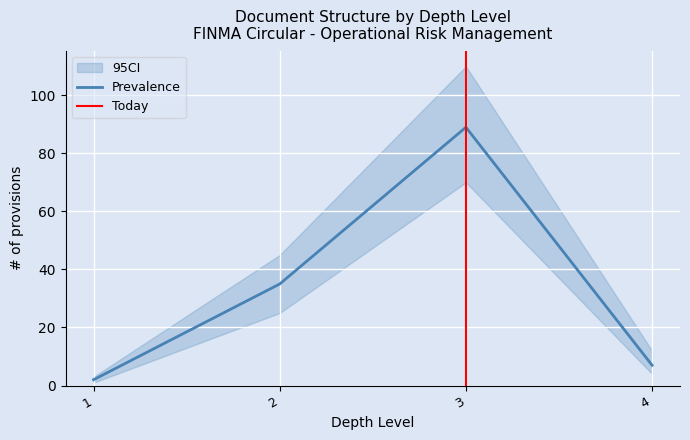

What value does the data have at 1?

2